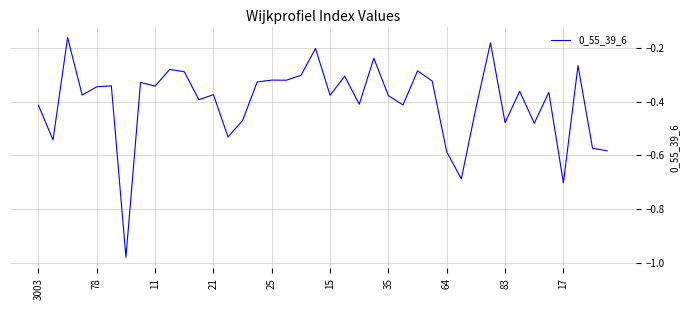

What is the difference between the maximum and minimum values?

0.8